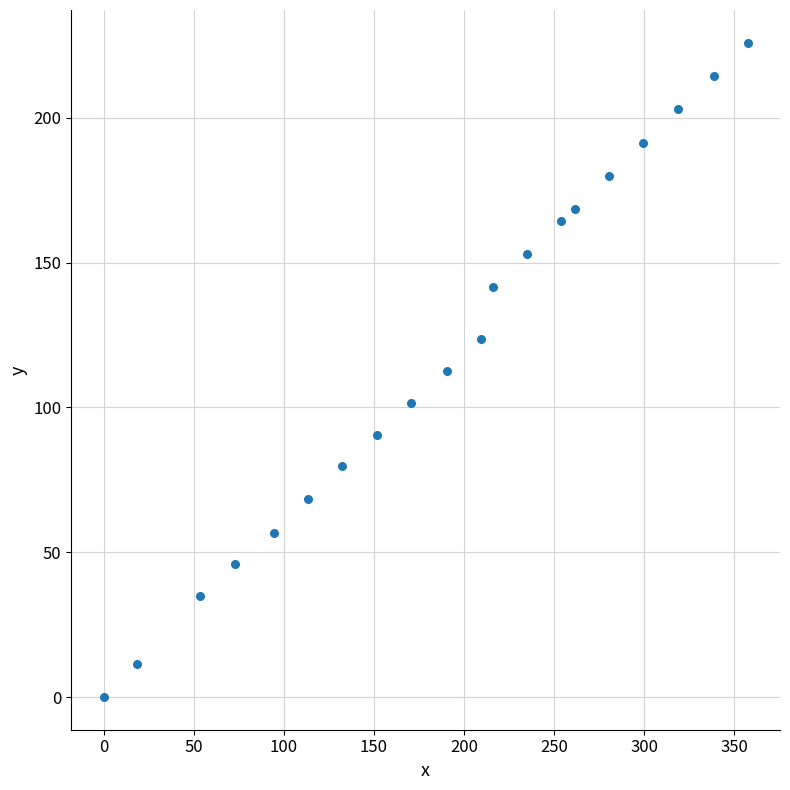

What is the range of Y values (max minus min)?

226.0